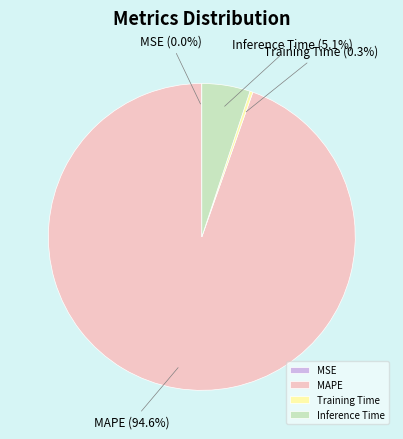

Which slice represents more than half of the pie?

MAPE